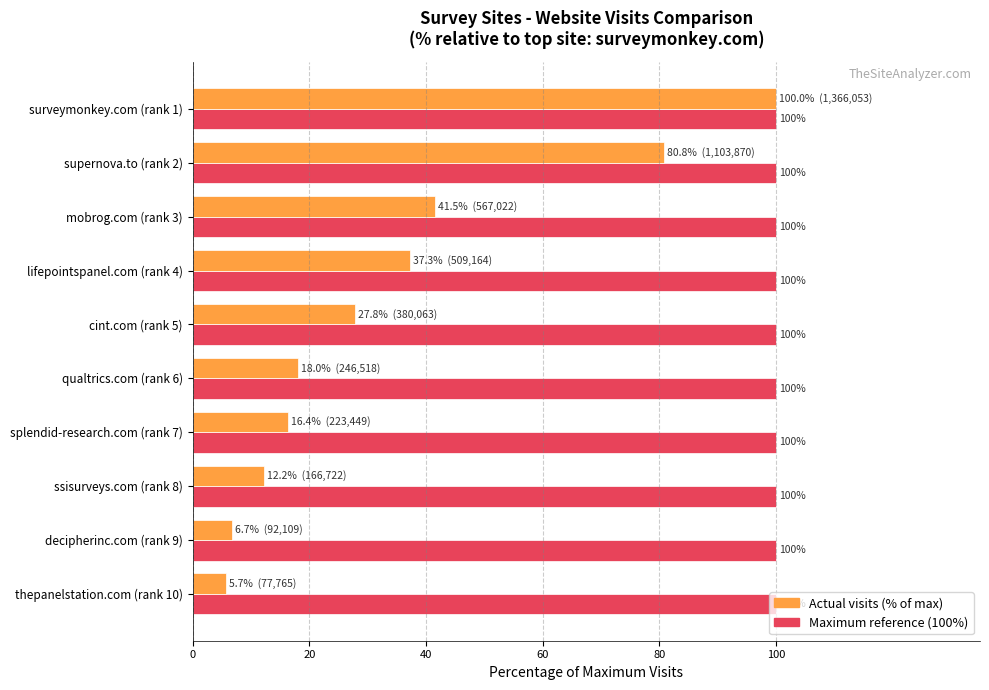

At which category is the sum across all series the highest?

surveymonkey.com (rank 1)